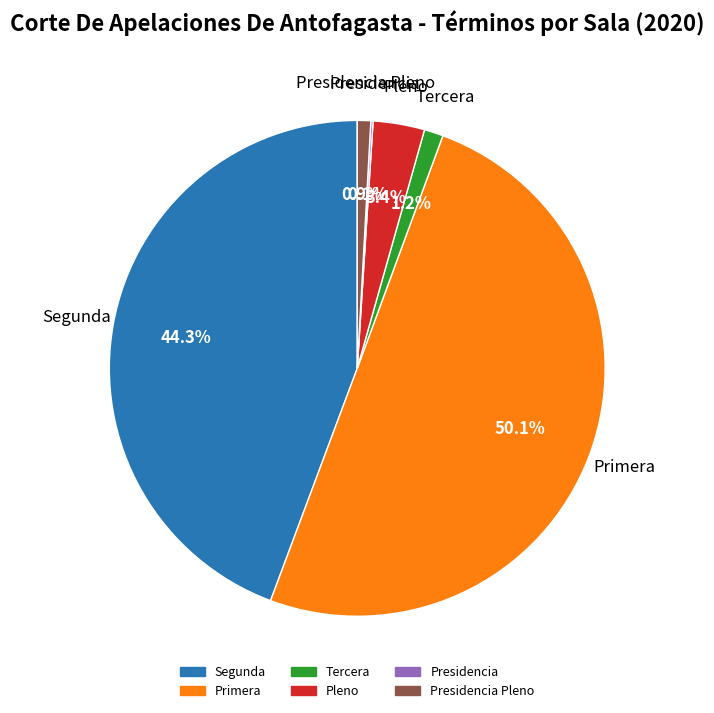

Which slice is the largest?

Primera